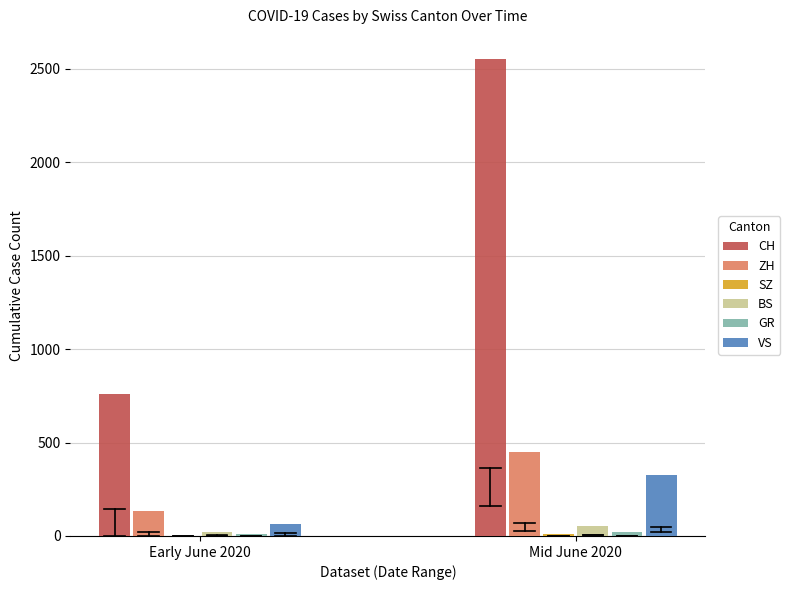

At which category is the sum across all series the highest?

Mid June 2020